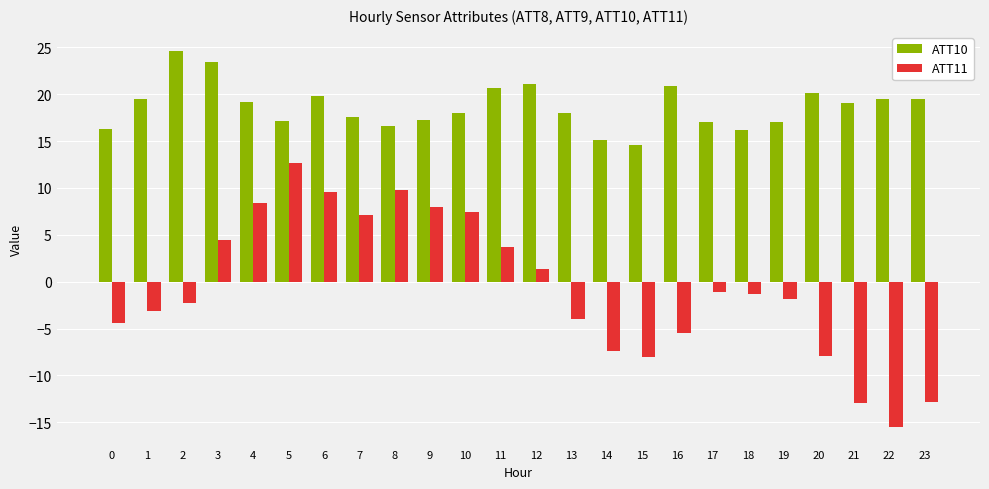

Is the value of ATT10 at 23 greater than the value of ATT11 at 17?

Yes